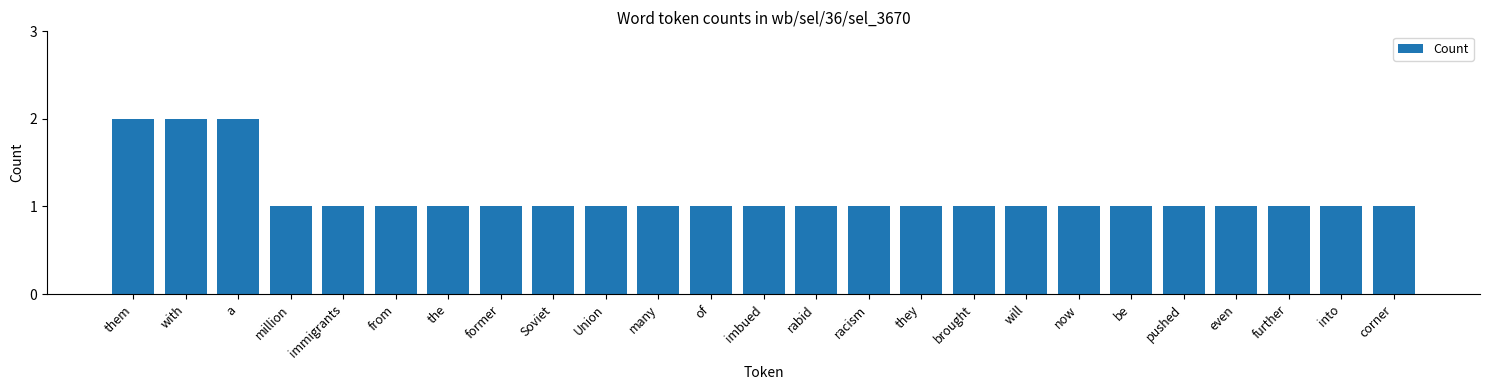

What is the sum of all values?

28